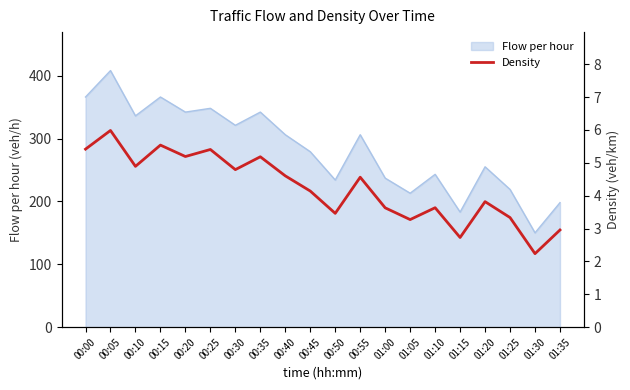

What is the average value?

4.2